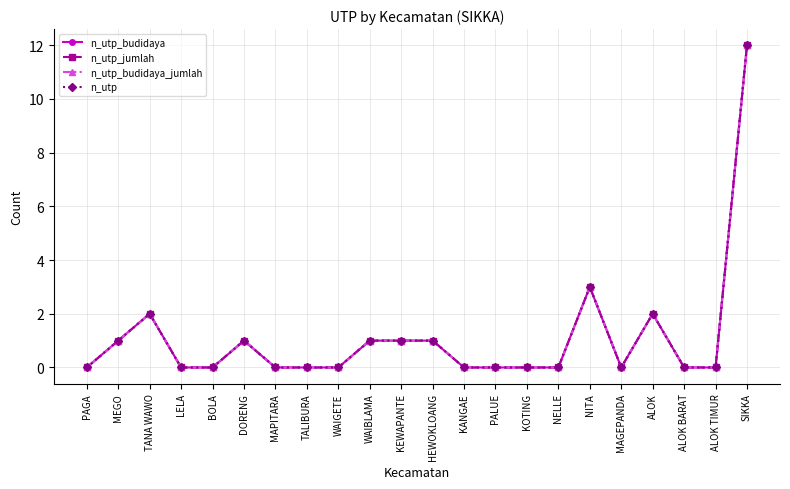

Does the chart have visible grid lines?

Yes